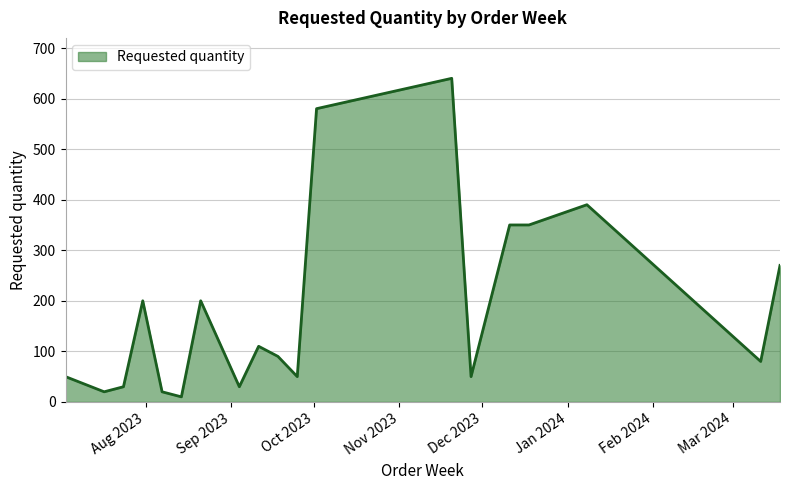

What is the difference between the maximum and minimum values?

630